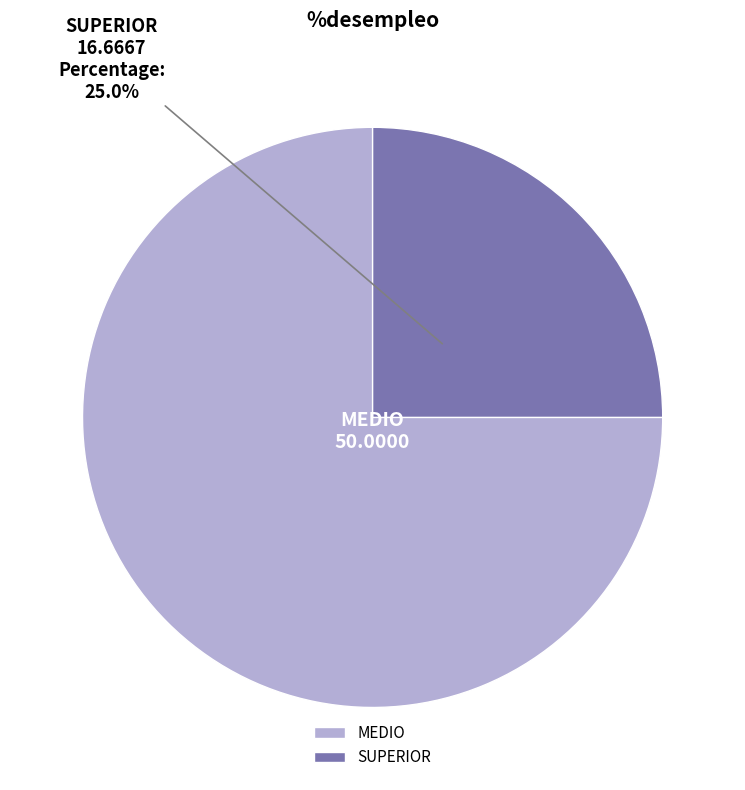

Is the sum of MEDIO and SUPERIOR greater than half?

Yes